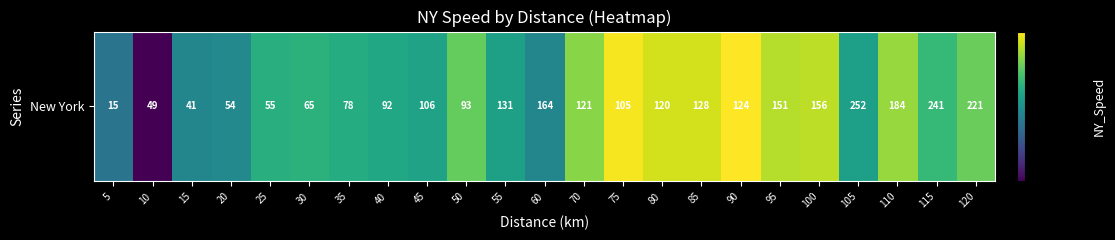

Reading right to left, what are all the values shown in this chart?

120=0.5	115=0.5	110=0.6	105=0.4	100=0.6	95=0.6	90=0.7	85=0.7	80=0.7	75=0.7	70=0.6	60=0.4	55=0.4	50=0.5	45=0.4	40=0.4	35=0.4	30=0.5	25=0.5	20=0.4	15=0.4	10=0.2	5=0.3